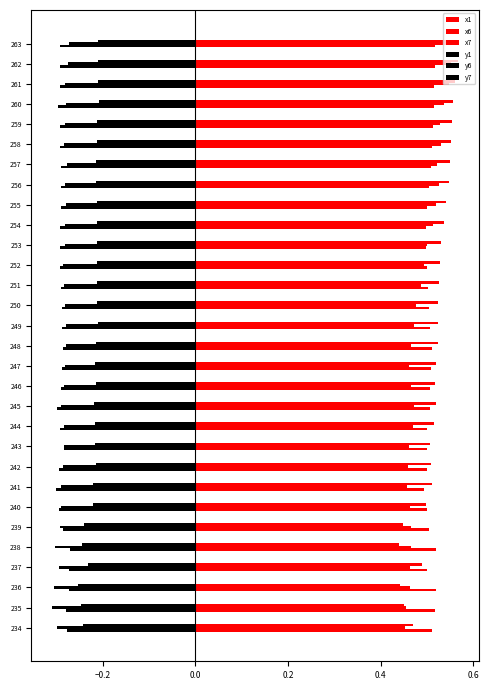

How many data points does each series have?

30